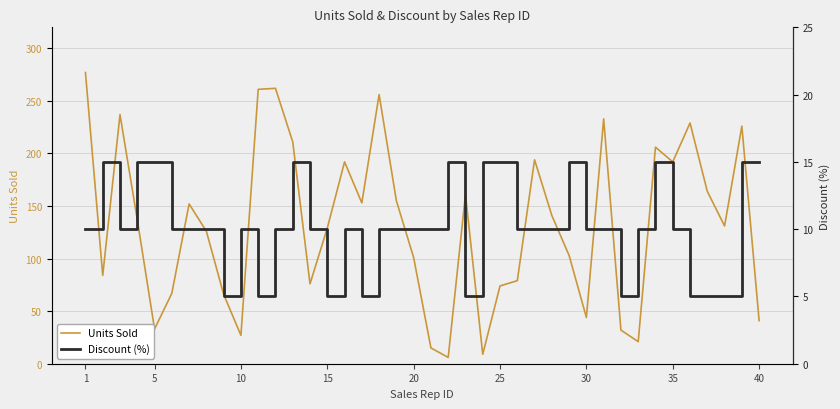

True or false: Units Sold has a value of 20 at 40.

False